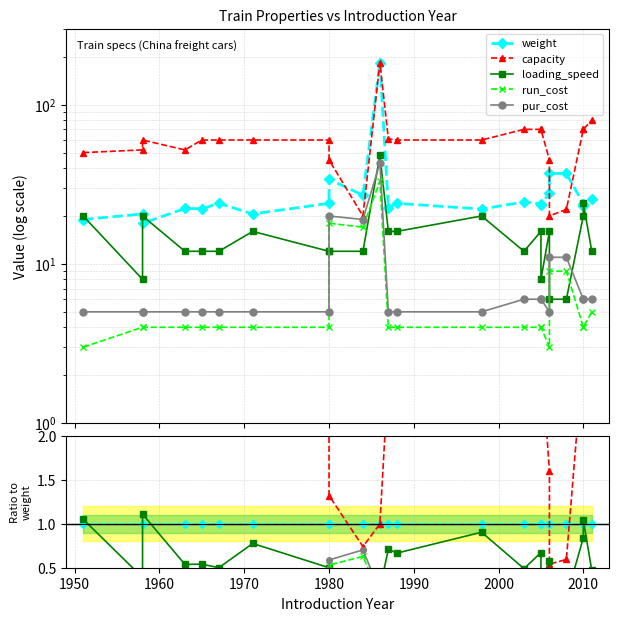

The capacity series shows 1.2 at 1990. True or false?

False